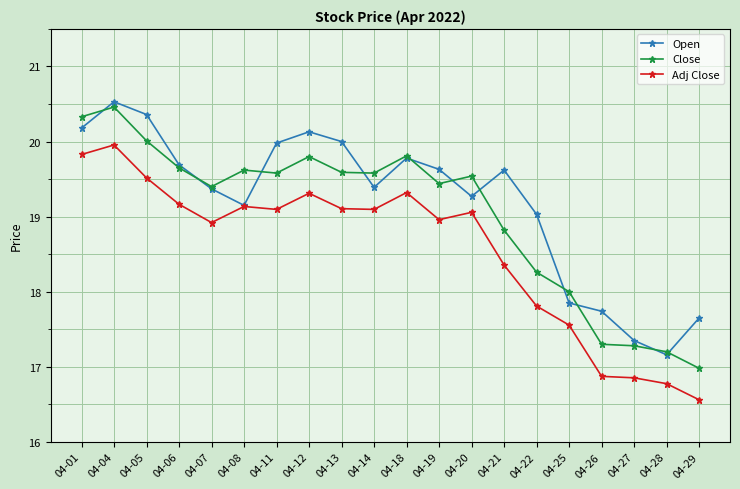

How many interior local valleys does the Open series have?

4